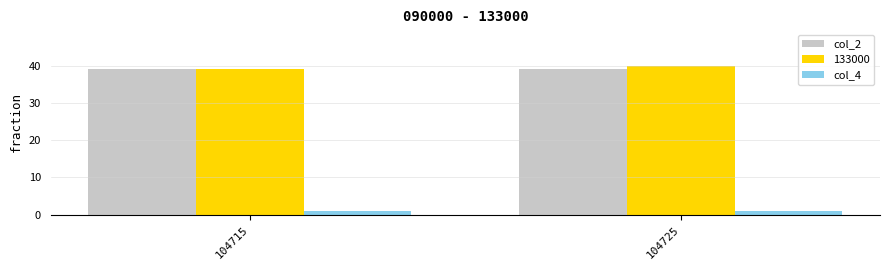

What is the total value across all series at 104715?

79.5